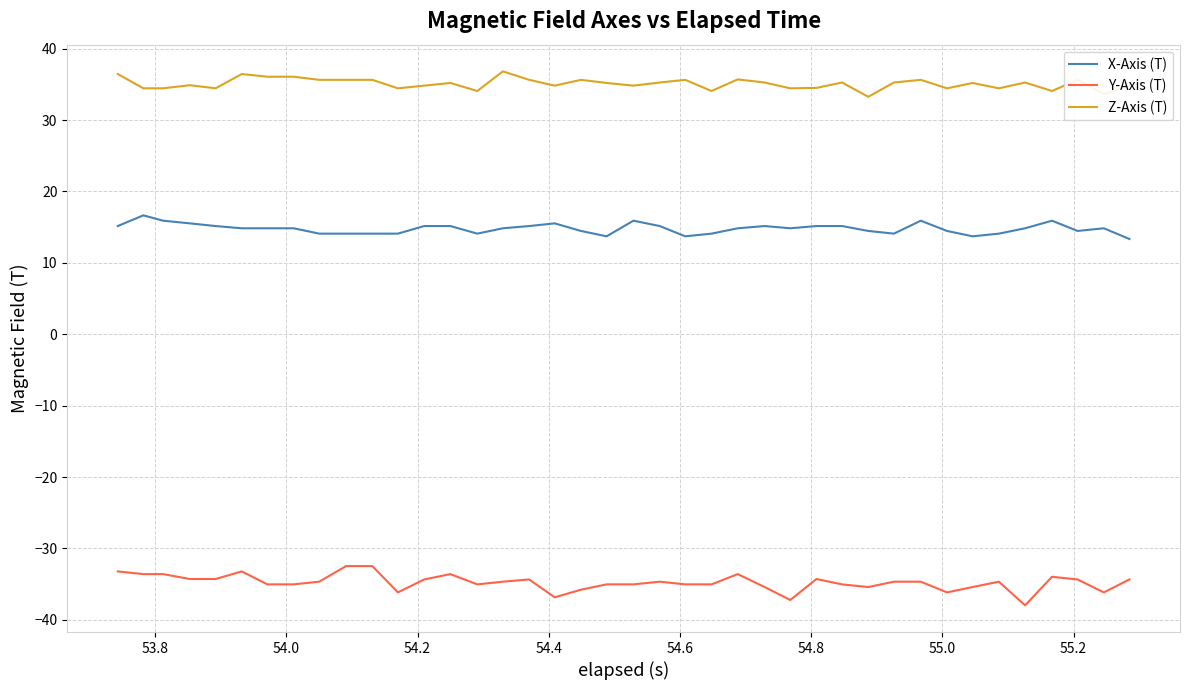

What is the difference between the maximum and minimum values in the Y-Axis (T) series?

5.5